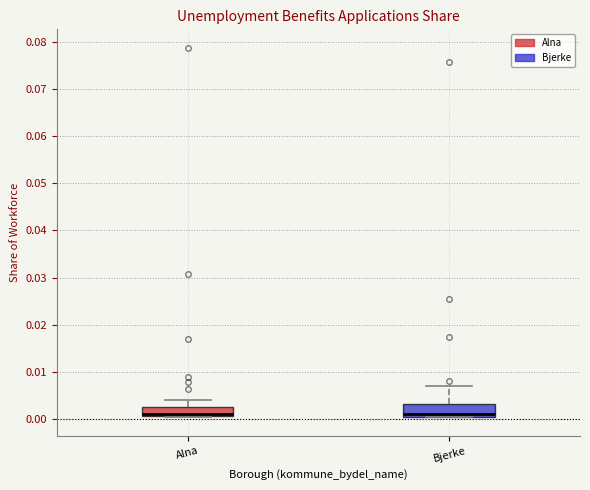

Reading left to right, read every box against the y-axis: the position of its median line, the range the box covers, and the ends of its whiskers. The values are not printed on the chart, so give them approximately, as read against the axis.

Alna: median 0.001 (drawn on the box's lower edge), box 0.001 to 0.003, whiskers 0.000 to 0.004
Bjerke: median 0.001 (just above the box's lower edge), box 0.001 to 0.003, whiskers 0.001 to 0.007